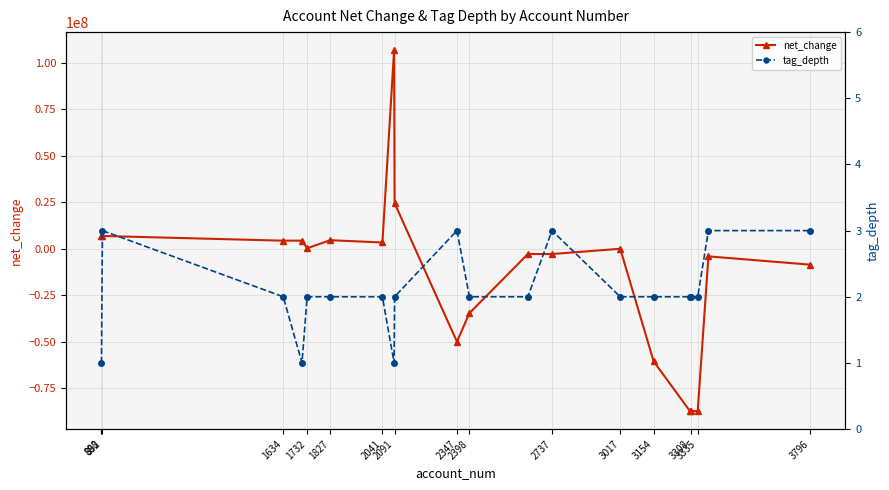

What is the maximum value for net_change?

106788000